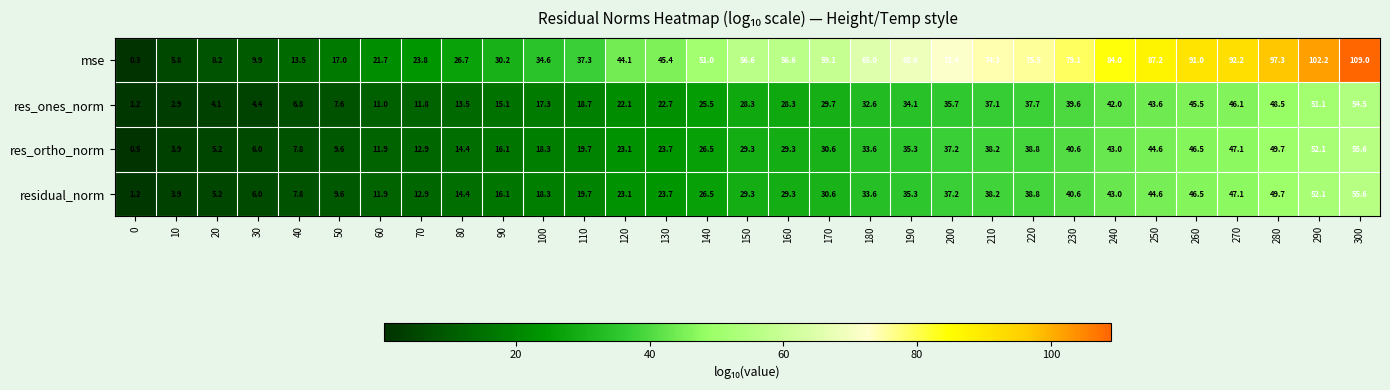

Between 10 and 30, which series saw the biggest shift?

mse